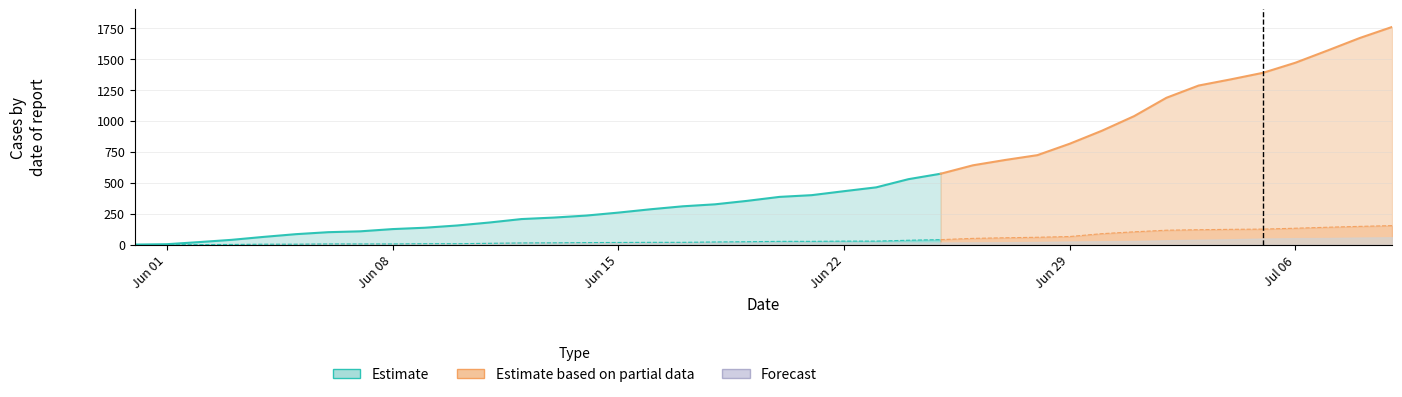

What is the value of the FR point at the 15th from the left?

22